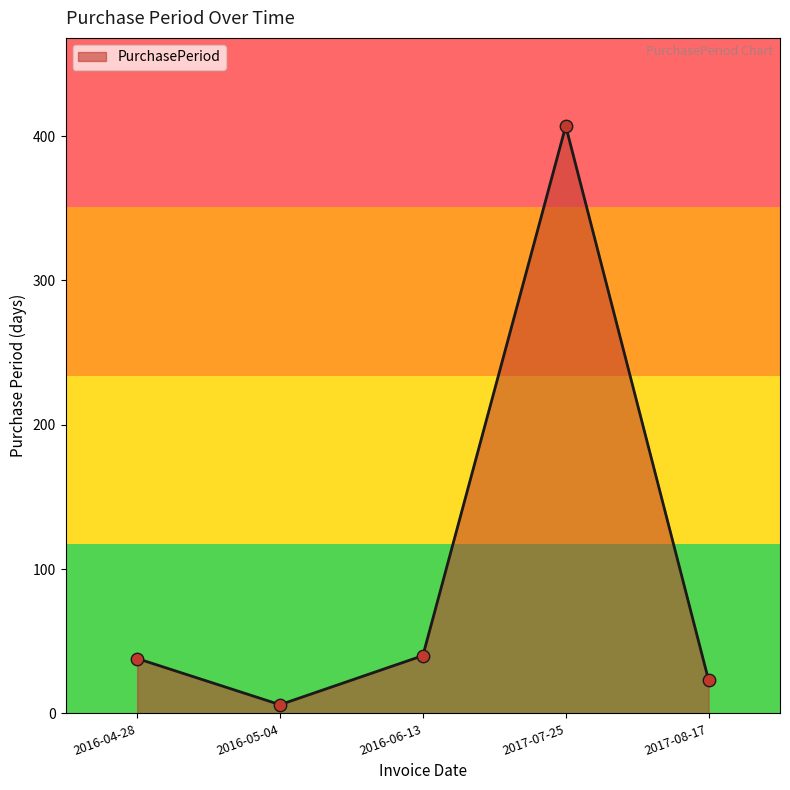

What is the ratio of the value at 2016-06-13 to the value at 2016-04-28?

1.1